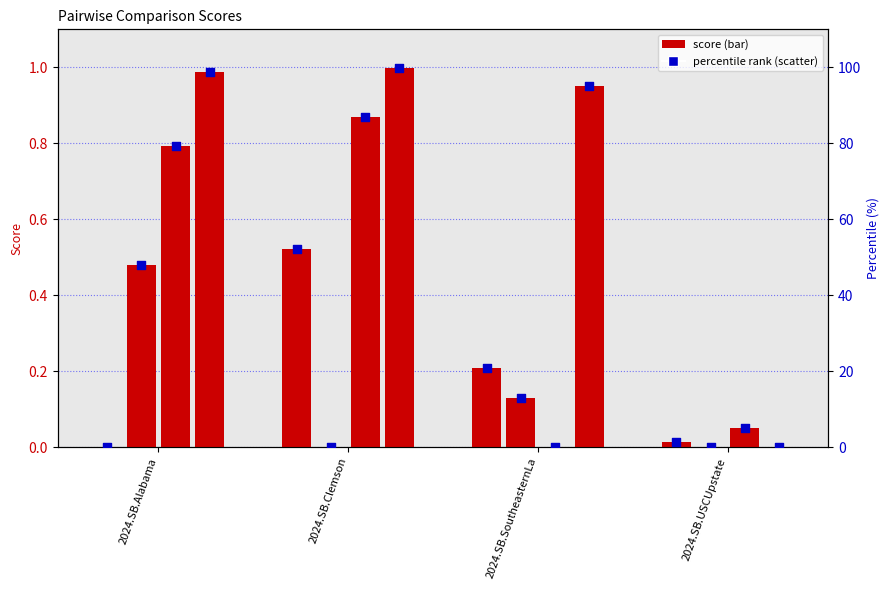

What is the change in value from 2024.SB.Clemson to 2024.SB.USCUpstate?

-50.9